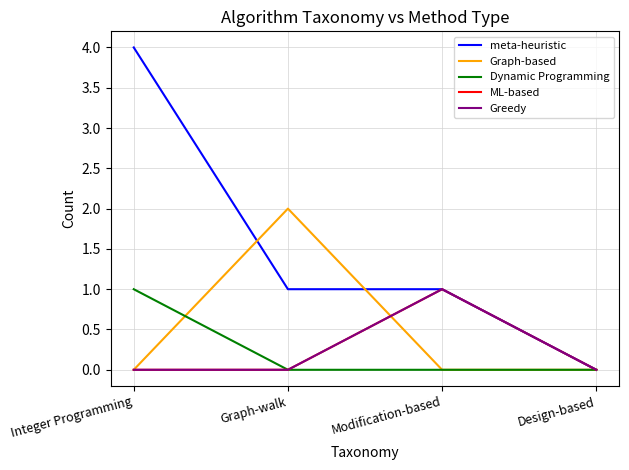

True or false: Graph-based and meta-heuristic intersect in this chart.

True